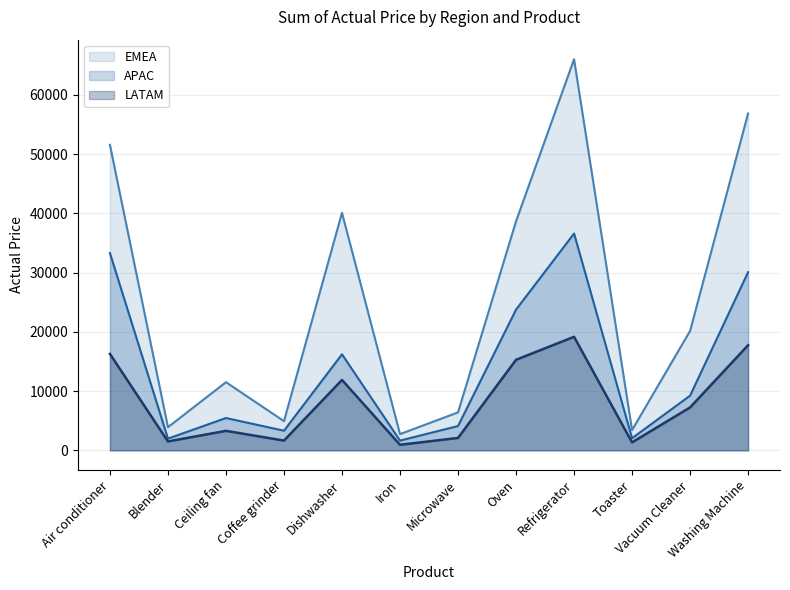

True or false: LATAM and APAC intersect in this chart.

False